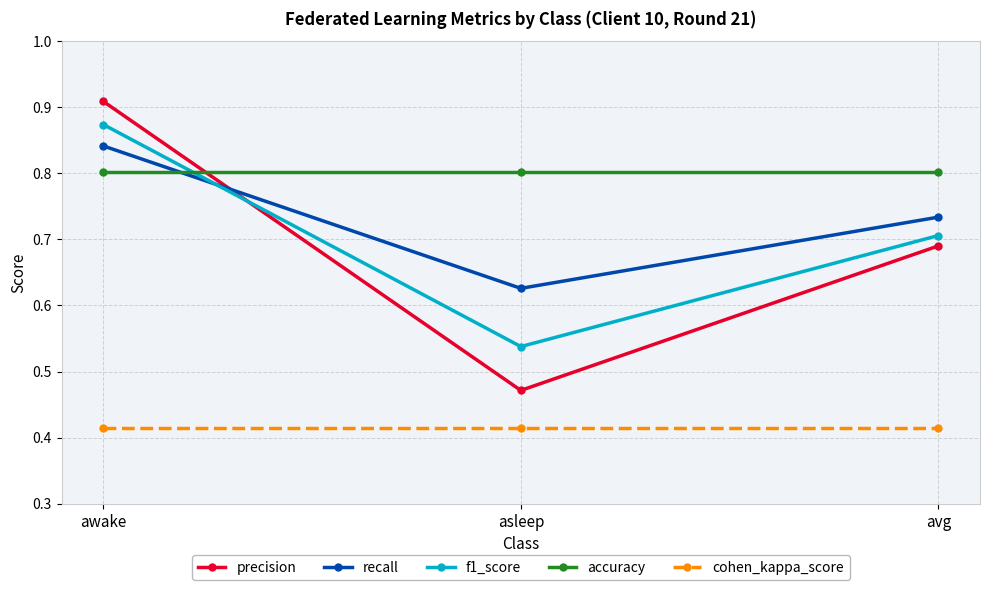

Which series changed the most between asleep and avg?

precision